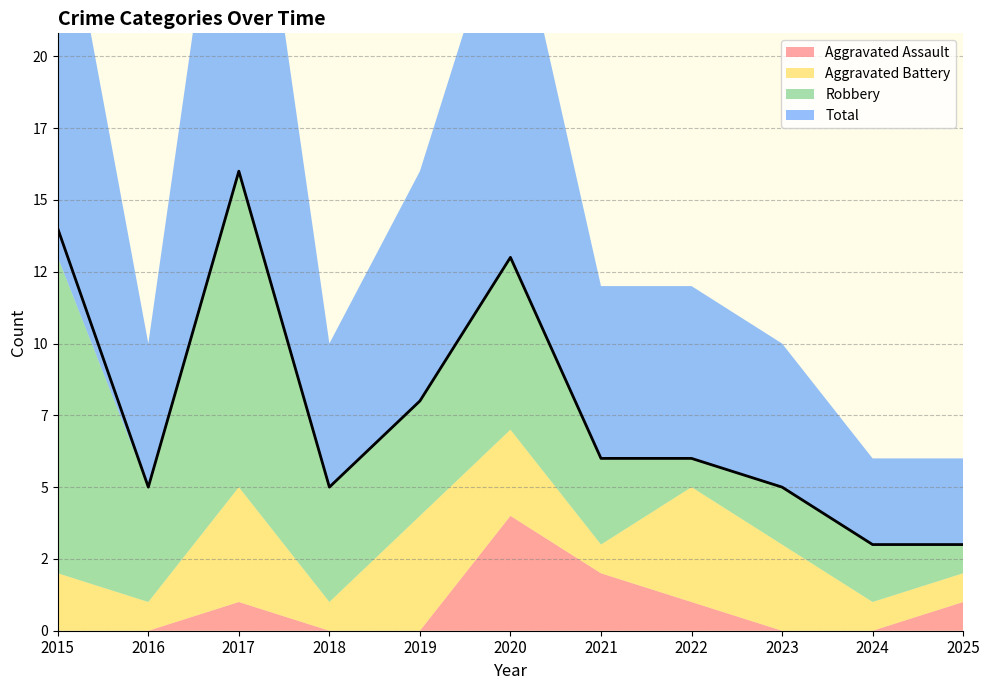

What is the average value of the Aggravated Assault series?

1